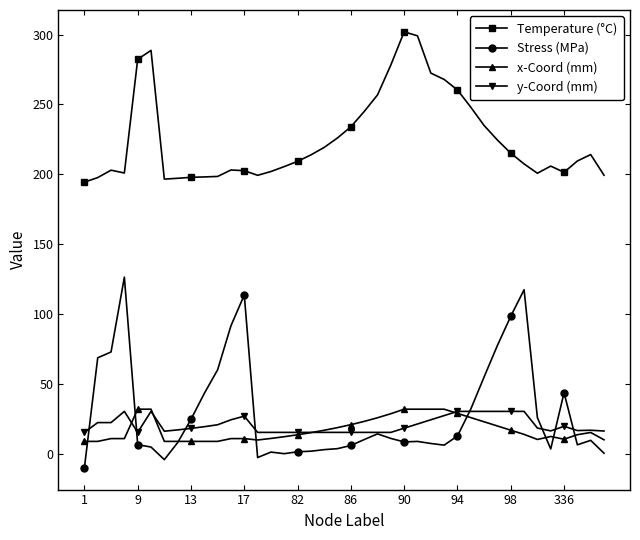

True or false: Stress (MPa) has more than 0 interior local peaks.

True